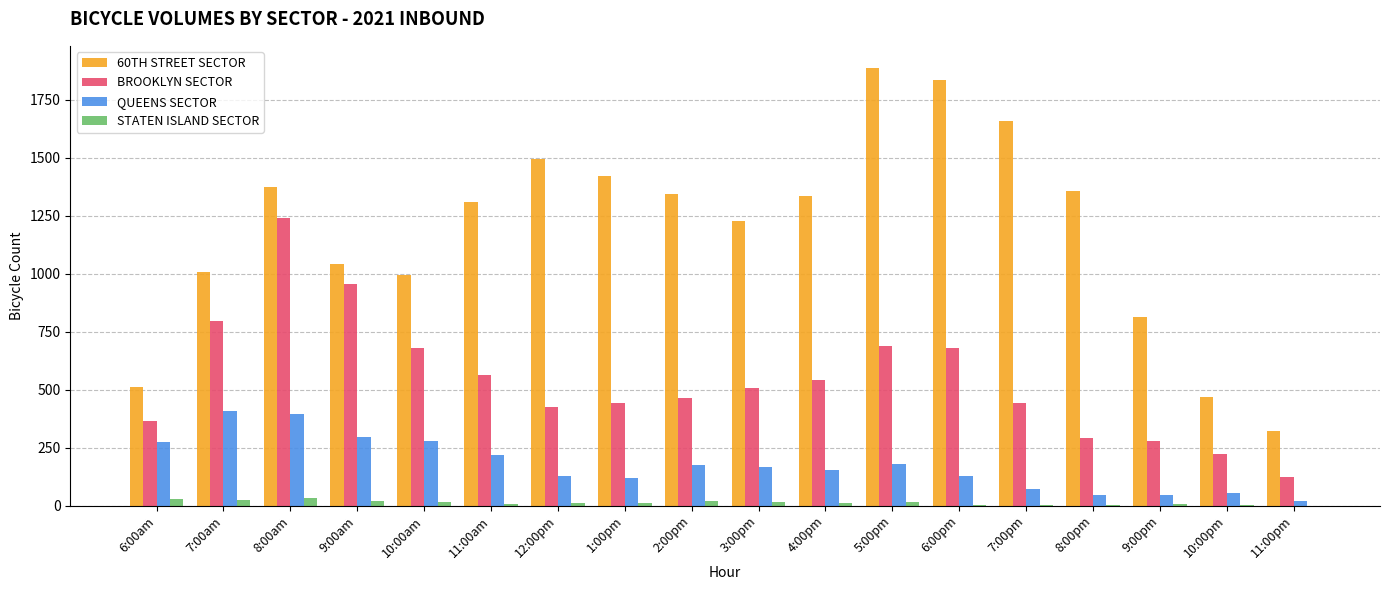

At which category is the sum across all series the highest?

8:00am